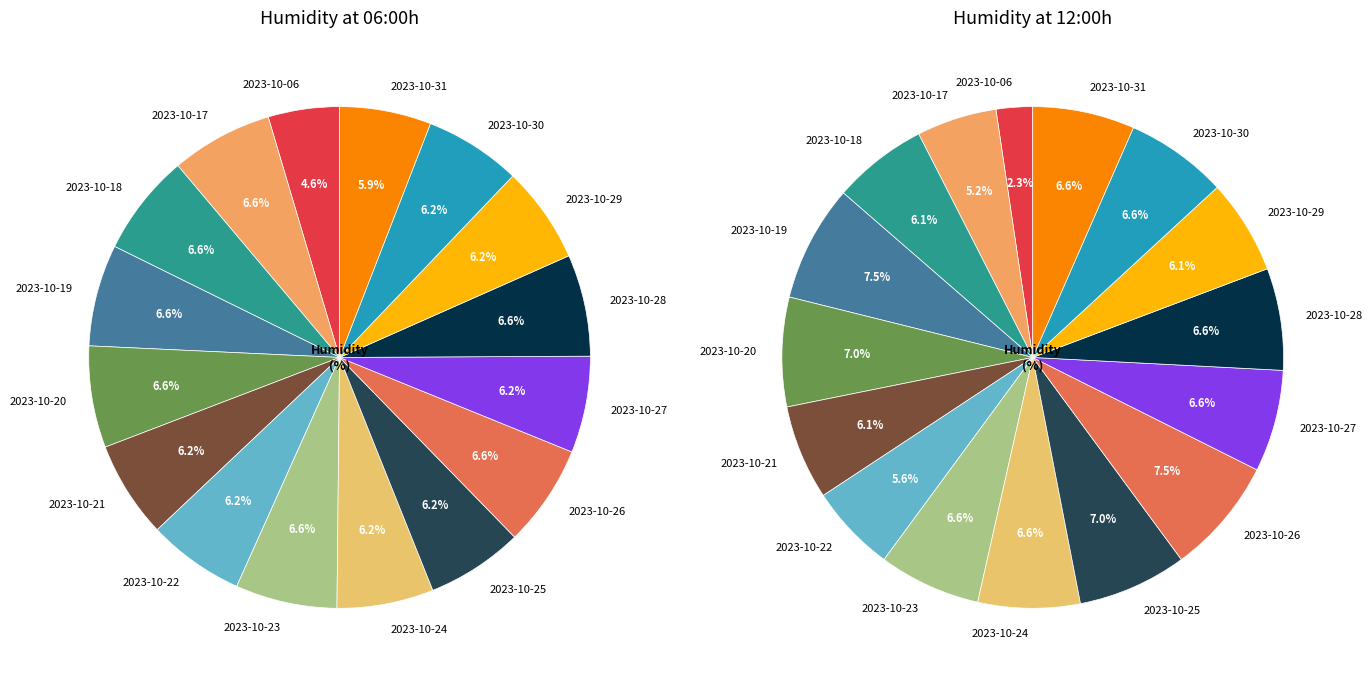

Count the number of slices in the pie.

16